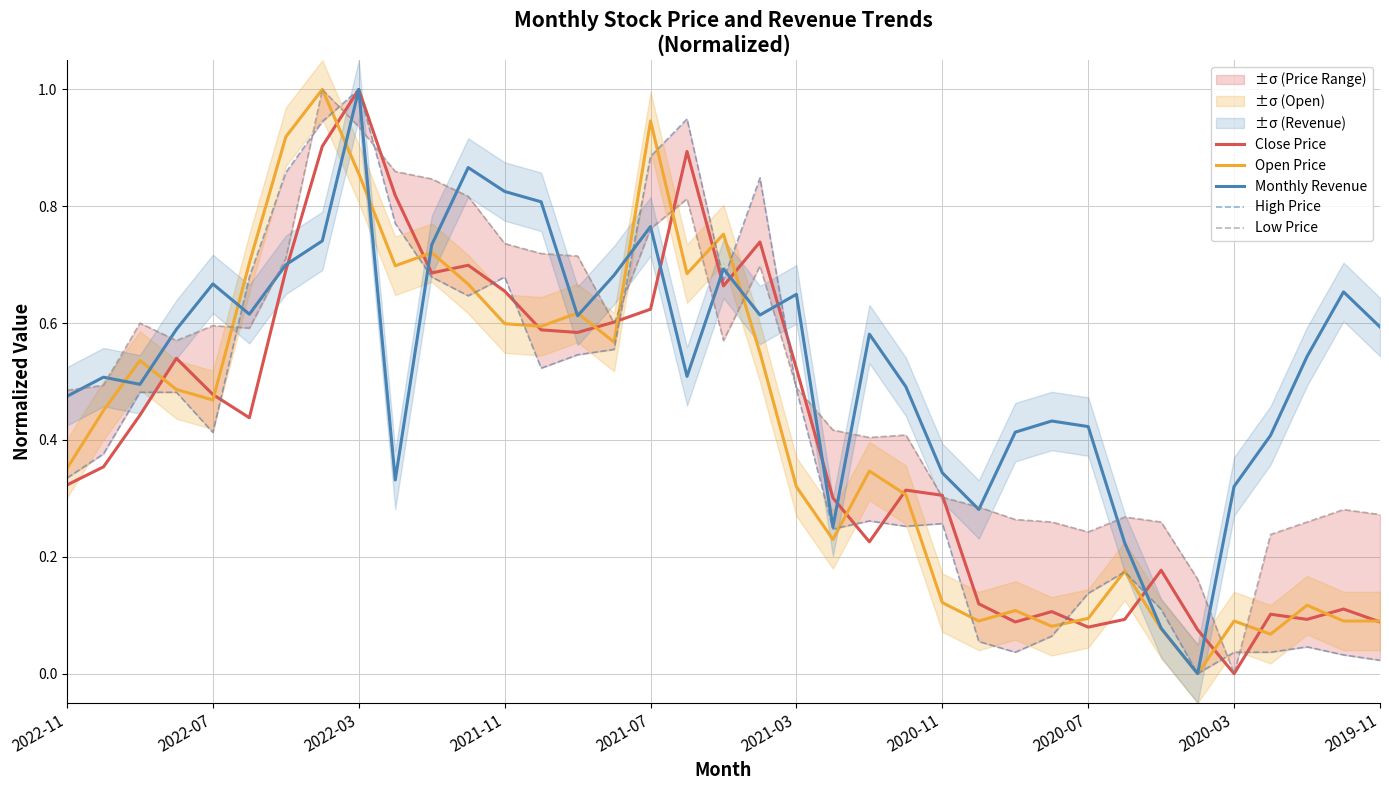

True or false: Close Price has a value of 0.0 at 2020-03.

True